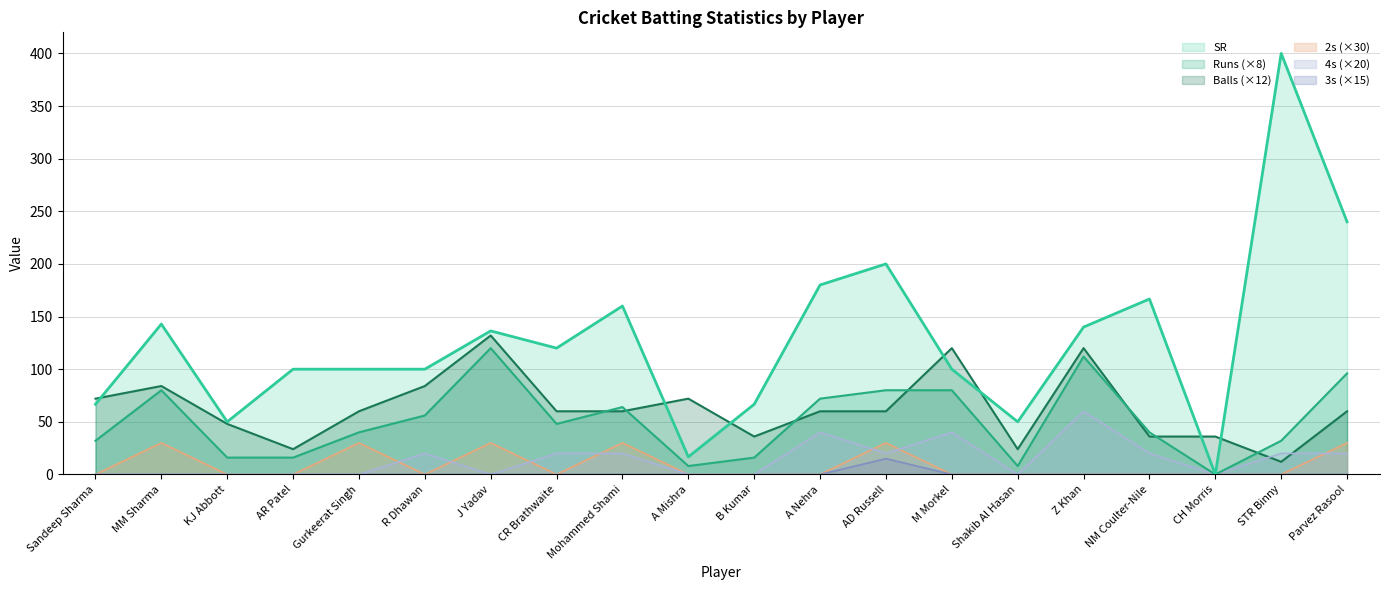

True or false: 2s (×30) and Balls (×12) cross at least once.

False